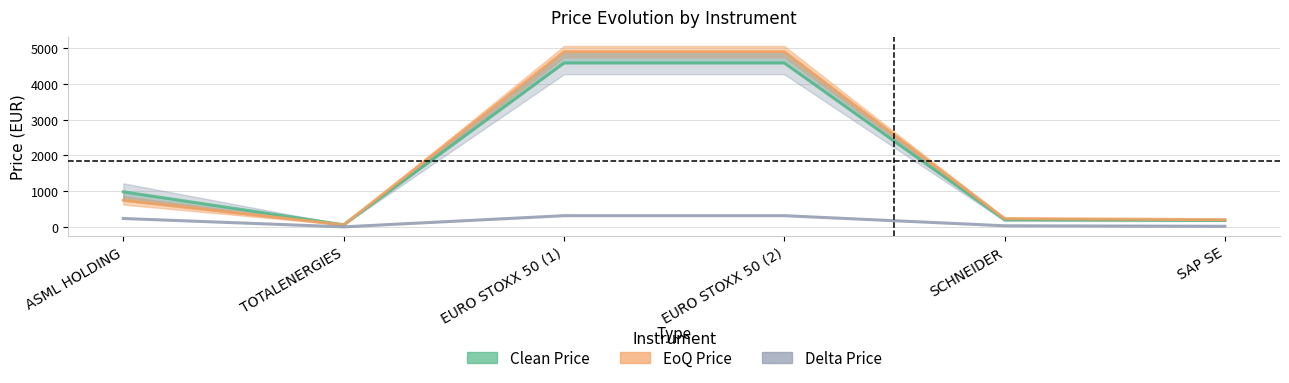

Rank the series at SAP SE from lowest to highest value.

Delta Price, Clean Price, EoQ Price